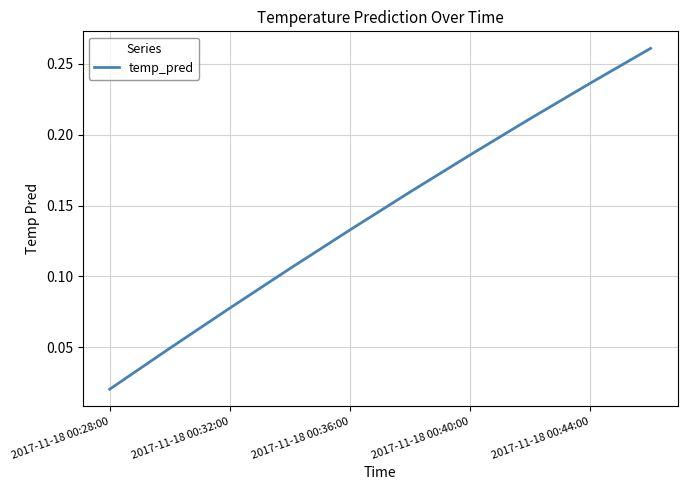

What is the greatest value displayed?

0.3